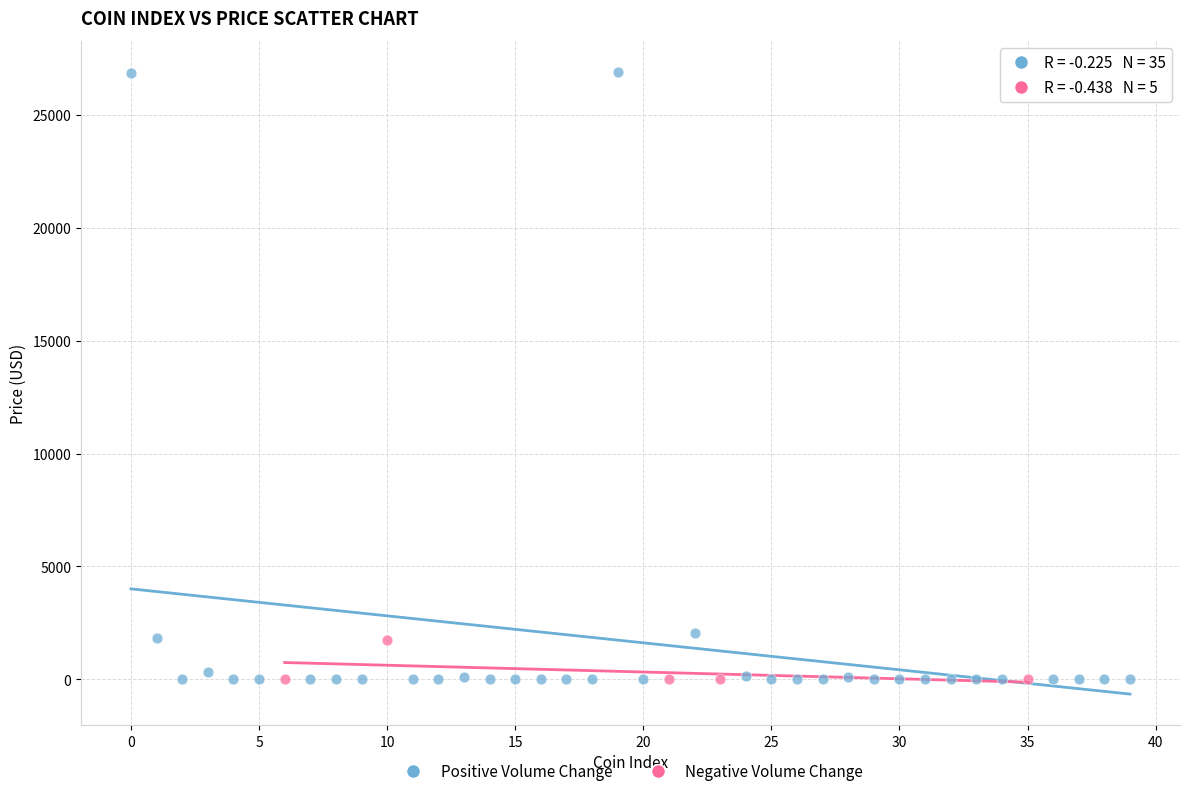

Which series has the largest Y range (max minus min)?

Positive Volume Change